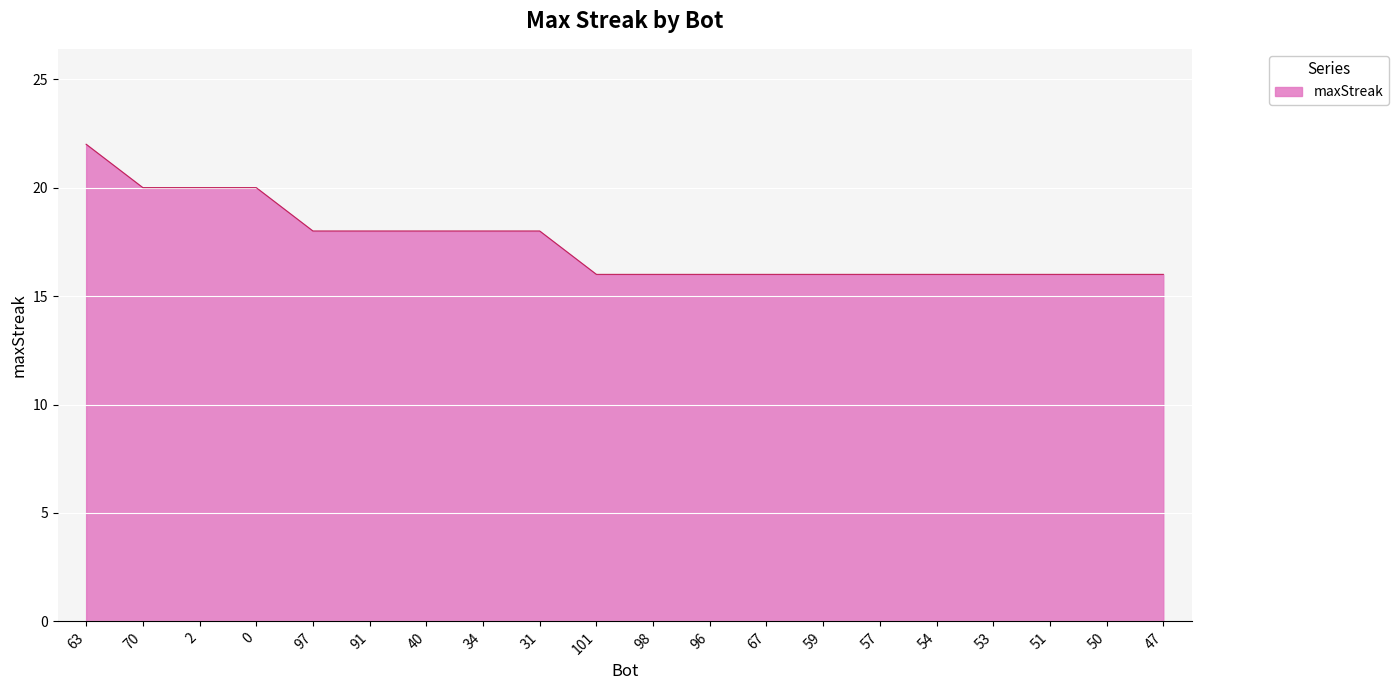

Between 101 and 2, which is larger?

2